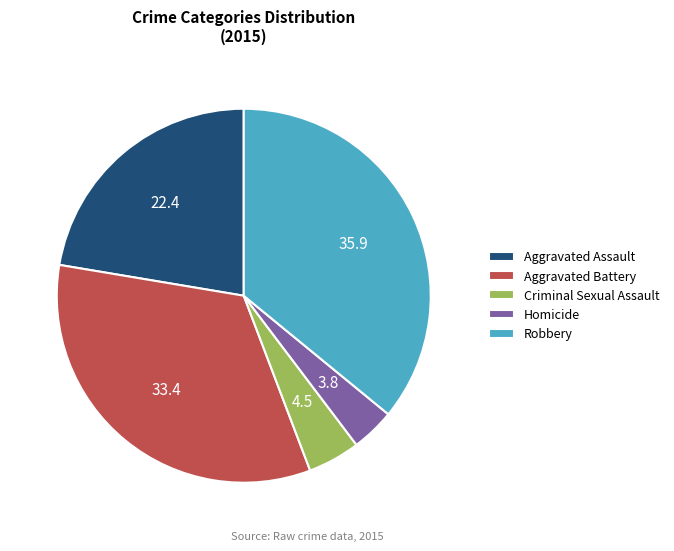

How many segments does this pie chart have?

5